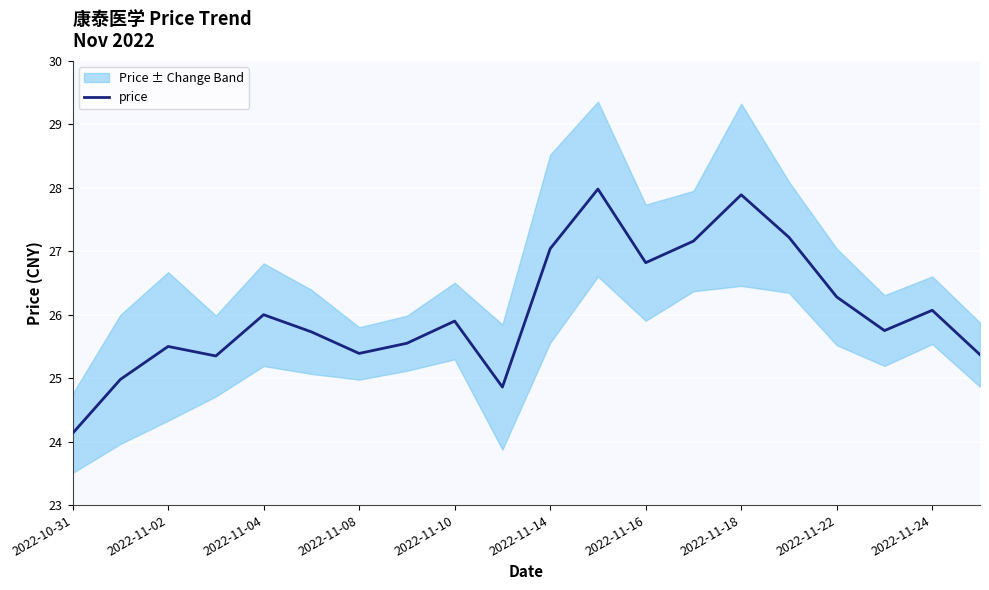

At which label does price reach its minimum?

2022-10-31